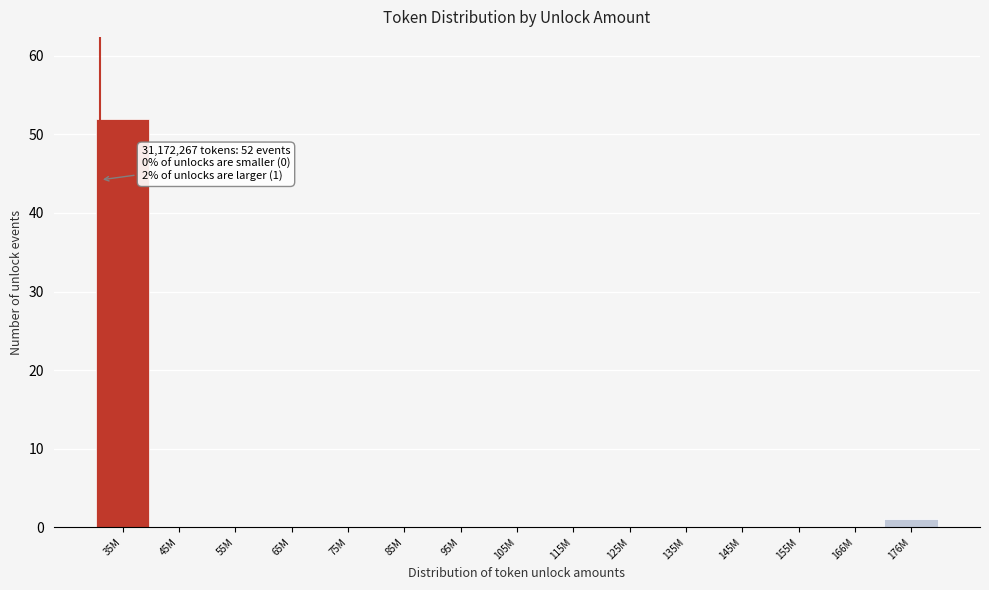

Reading right to left, extract all data points from this chart.

176M=1	166M=0	155M=0	145M=0	135M=0	125M=0	115M=0	105M=0	95M=0	85M=0	75M=0	65M=0	55M=0	45M=0	35M=52